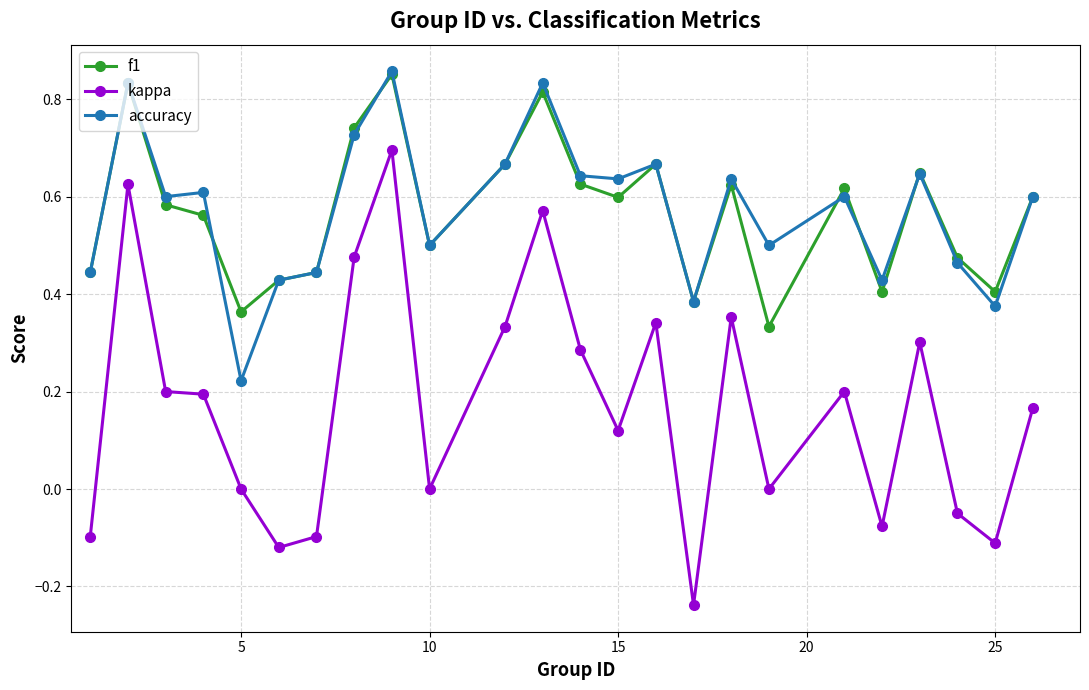

True or false: kappa and accuracy cross at least once.

False